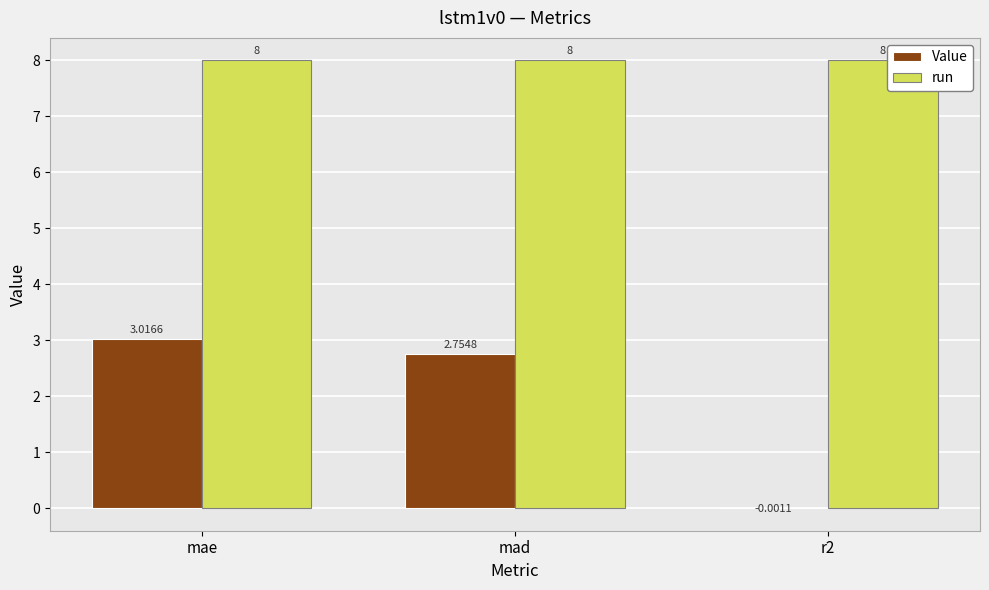

How many categories are shown in the chart?

3